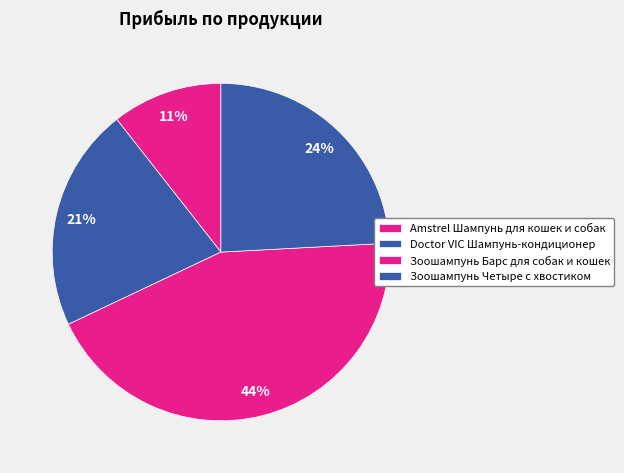

How many segments does this pie chart have?

4